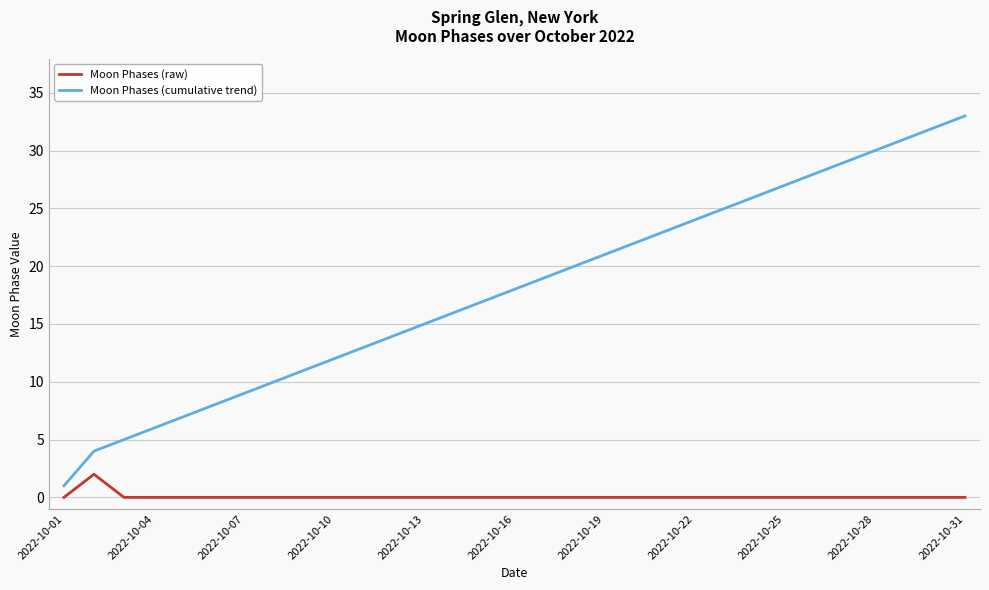

What is the greatest value displayed?

33